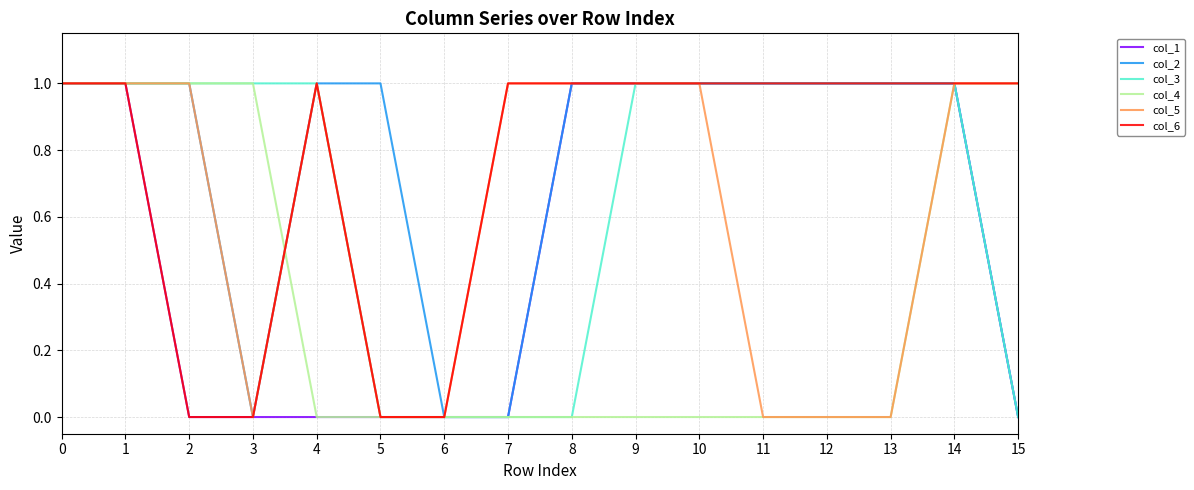

Reading left to right, extract all data points from this chart.

col_1: 1	1	0	0	0	0	0	0	1	1	1	1	1	1	1	0
col_2: 1	1	1	0	1	1	0	0	1	1	1	1	1	1	1	0
col_3: 1	1	1	1	1	0	0	0	0	1	1	1	1	1	1	0
col_4: 1	1	1	1	0	0	0	0	0	0	0	0	0	0	1	1
col_5: 1	1	1	0	1	0	0	1	1	1	1	0	0	0	1	1
col_6: 1	1	0	0	1	0	0	1	1	1	1	1	1	1	1	1